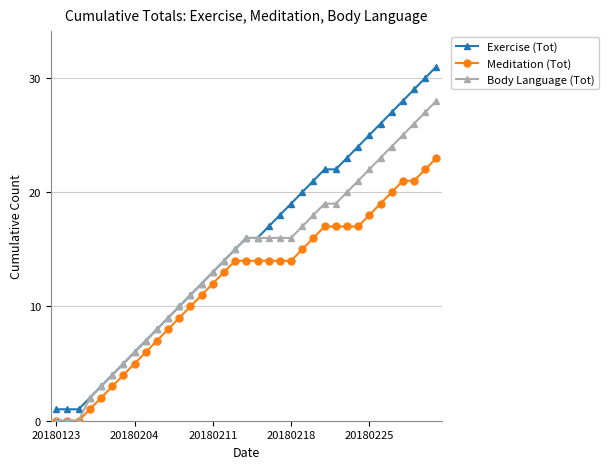

Which series has the largest range (max minus min)?

Exercise (Tot)